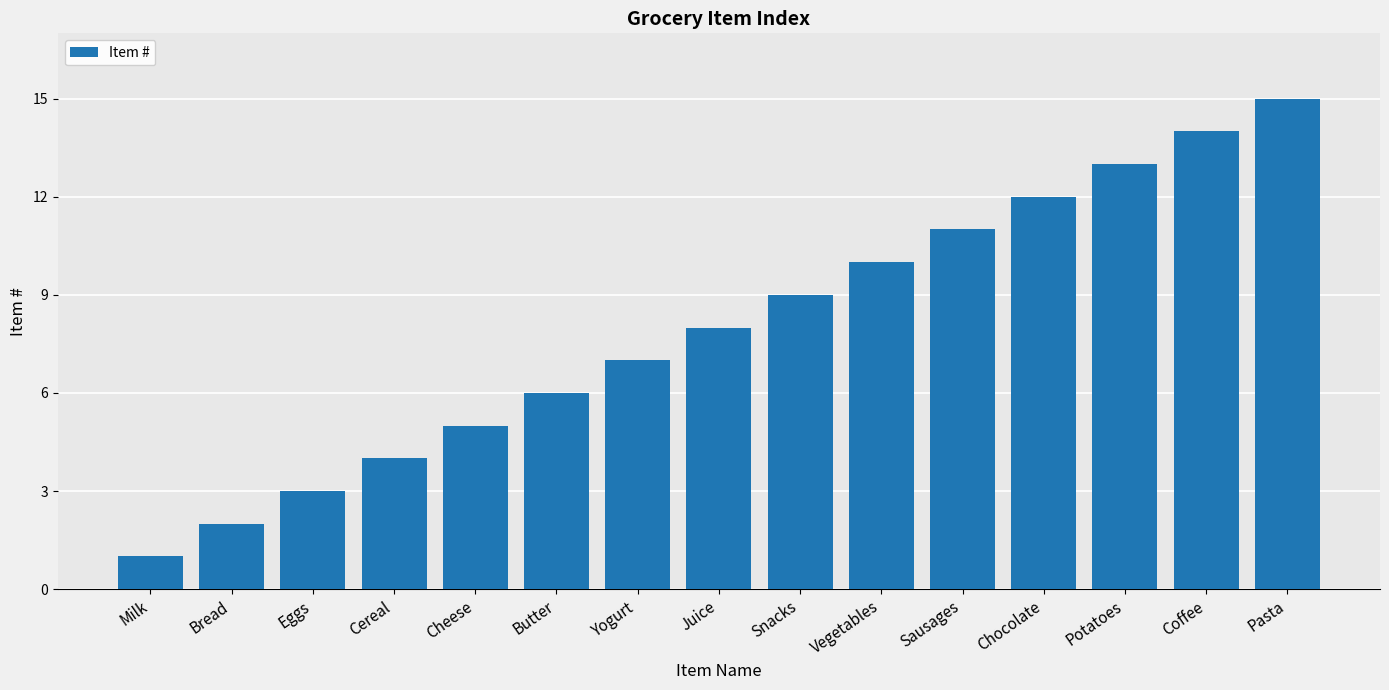

Rank the categories by value from highest to lowest.

Pasta, Coffee, Potatoes, Chocolate, Sausages, Vegetables, Snacks, Juice, Yogurt, Butter, Cheese, Cereal, Eggs, Bread, Milk